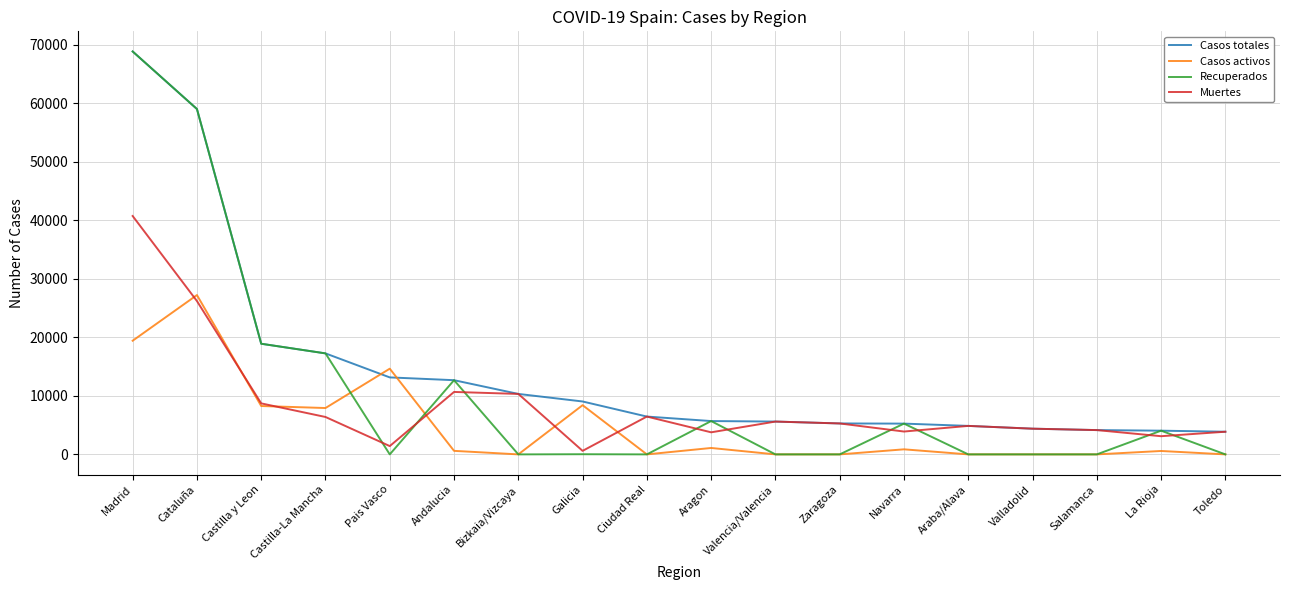

What is the spread (max minus min) of values at Salamanca?

4152